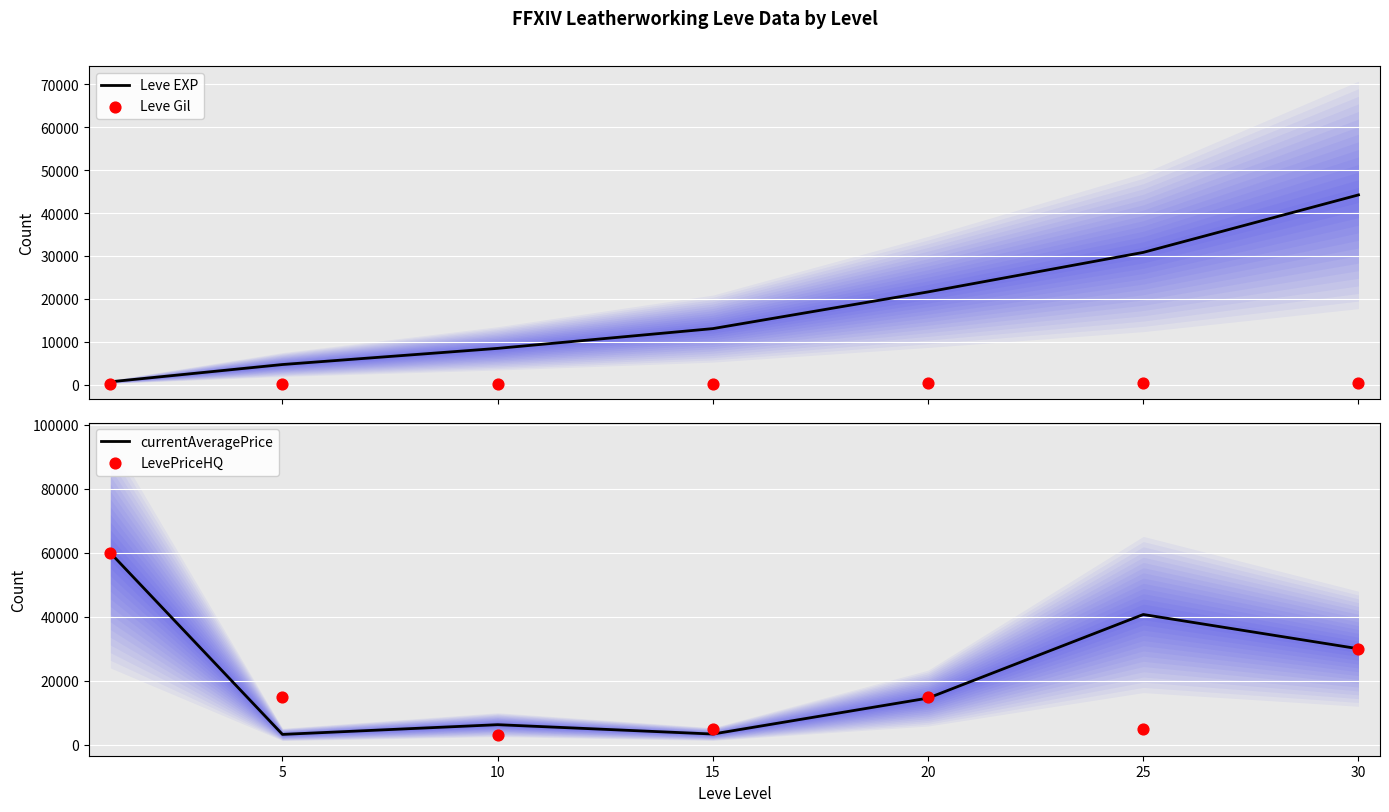

Which series reaches the minimum Y coordinate?

Leve Gil